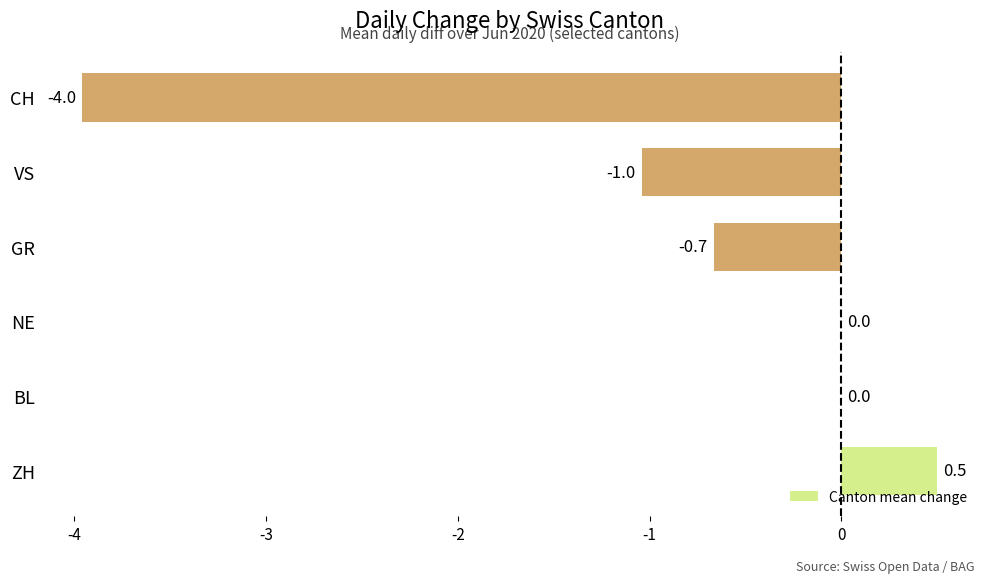

What is the sum of all values?

-5.2